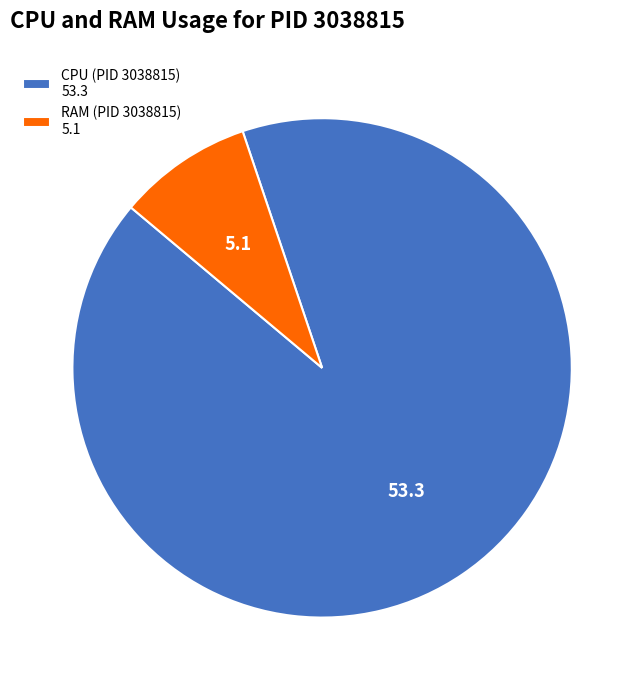

Between RAM (PID 3038815) 5.1 and CPU (PID 3038815) 53.3, which is larger?

CPU (PID 3038815) 53.3